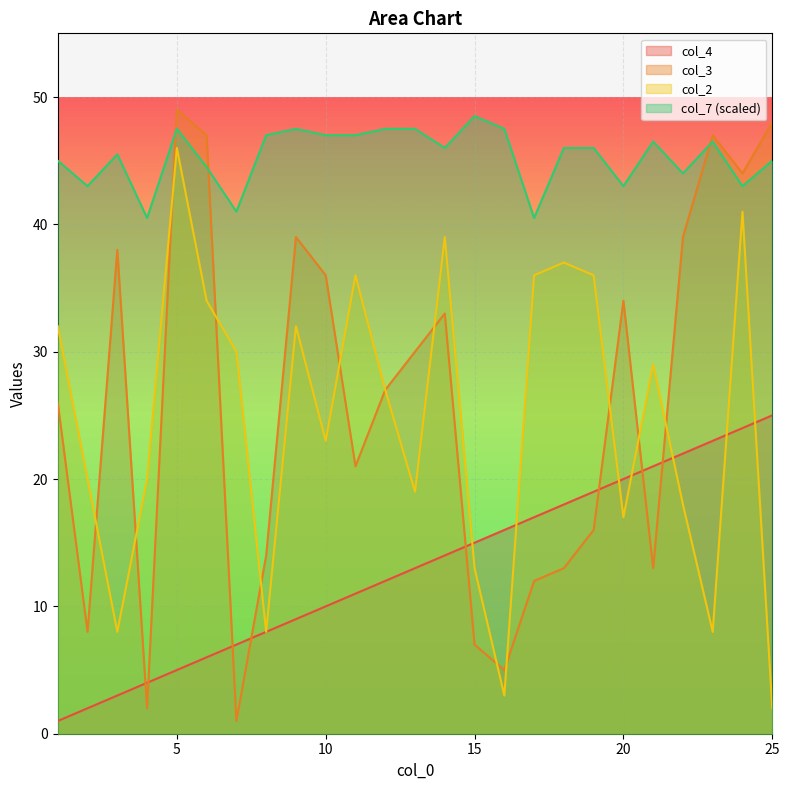

What is the value of the col_3 point at the 18th from the left?

13.0